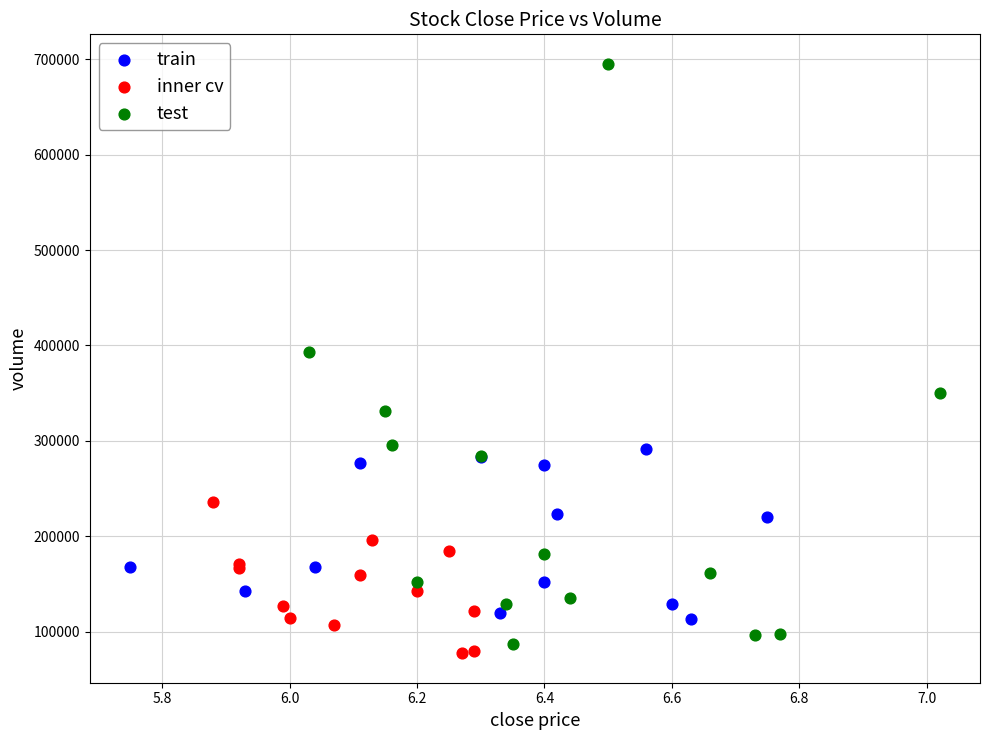

Which series reaches the maximum Y coordinate?

test